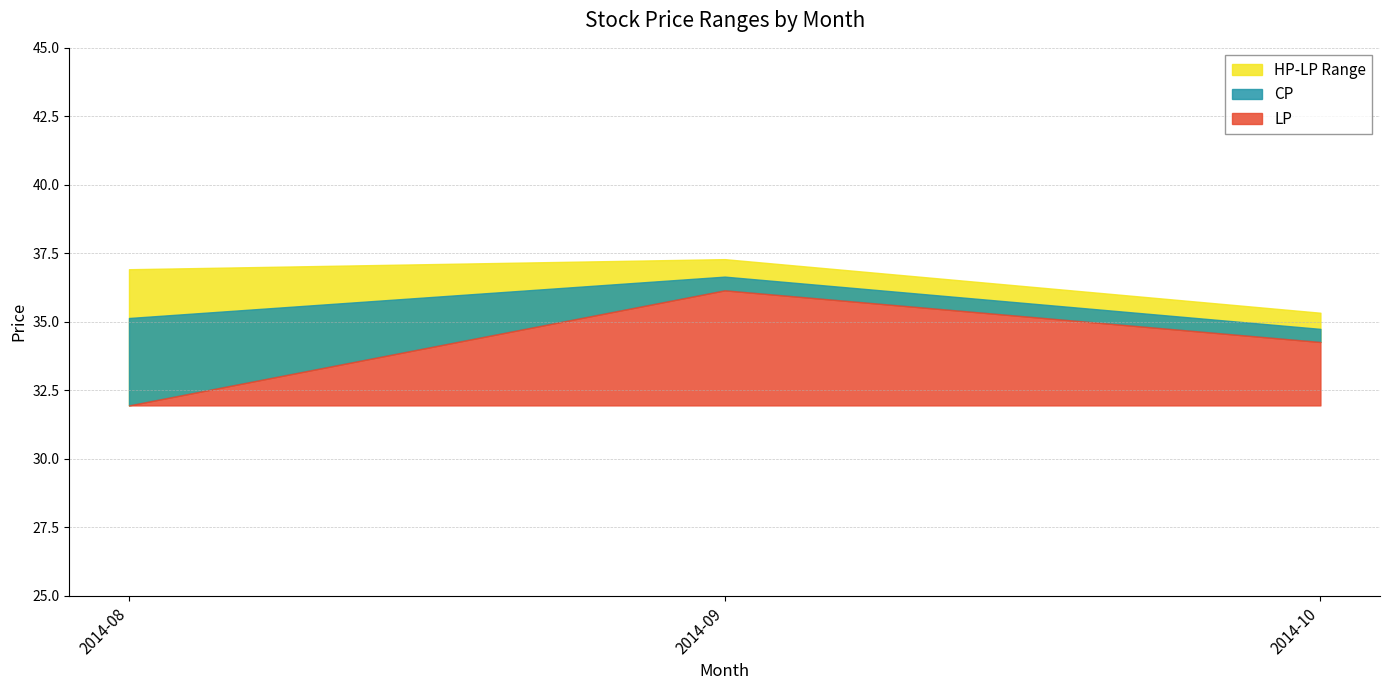

Rank the series by their average value, from lowest to highest.

LP, CP, HP